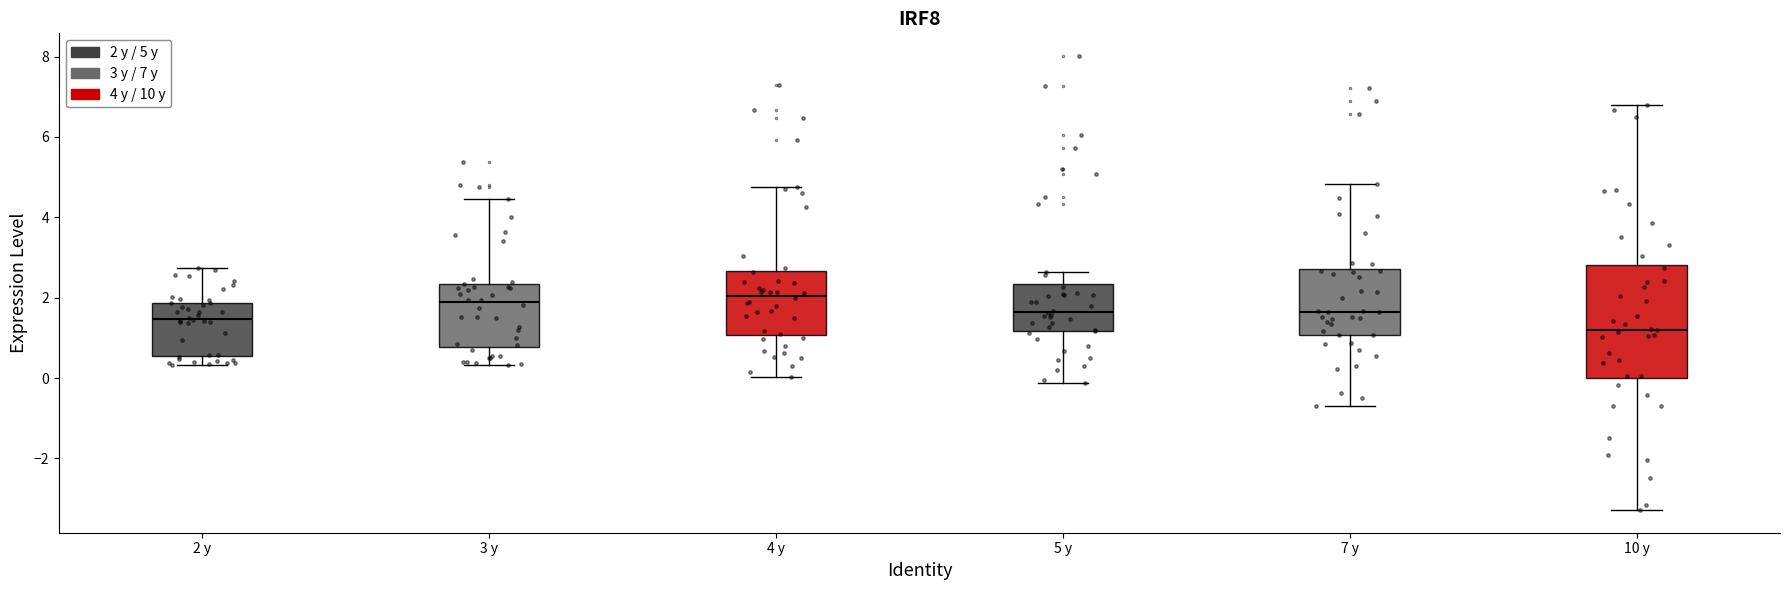

Reading left to right, read every box against the y-axis: the position of its median line, the range the box covers, and the ends of its whiskers. The values are not printed on the chart, so give them approximately, as read against the axis.

2 y: median 1.4, box 0.6 to 1.8, whiskers 0.4 to 2.8
3 y: median 1.8, box 0.8 to 2.4, whiskers 0.4 to 4.4
4 y: median 2.0, box 1.0 to 2.6, whiskers 0.0 to 4.8
5 y: median 1.6, box 1.2 to 2.4, whiskers -0.2 to 2.6
7 y: median 1.6, box 1.0 to 2.8, whiskers -0.6 to 4.8
10 y: median 1.2, box 0.0 to 2.8, whiskers -3.2 to 6.8